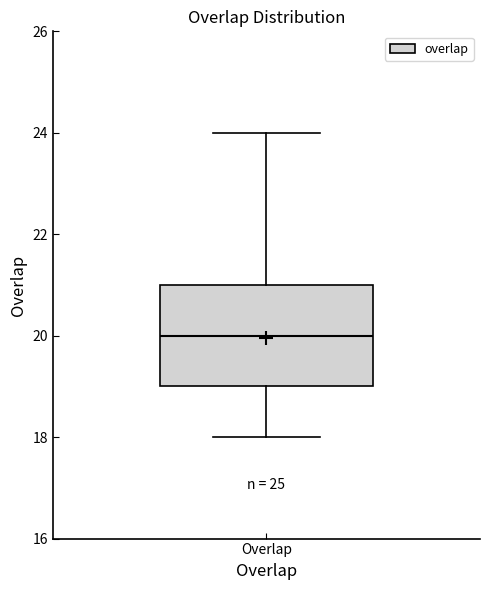

Where does the median line of the box for Overlap sit on the y-axis? The values are not printed on the chart, so give them approximately, as read against the axis.

20